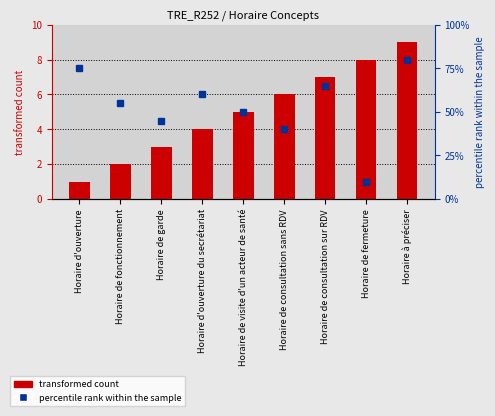

Which category has the highest value in the transformed count series?

Horaire à préciser